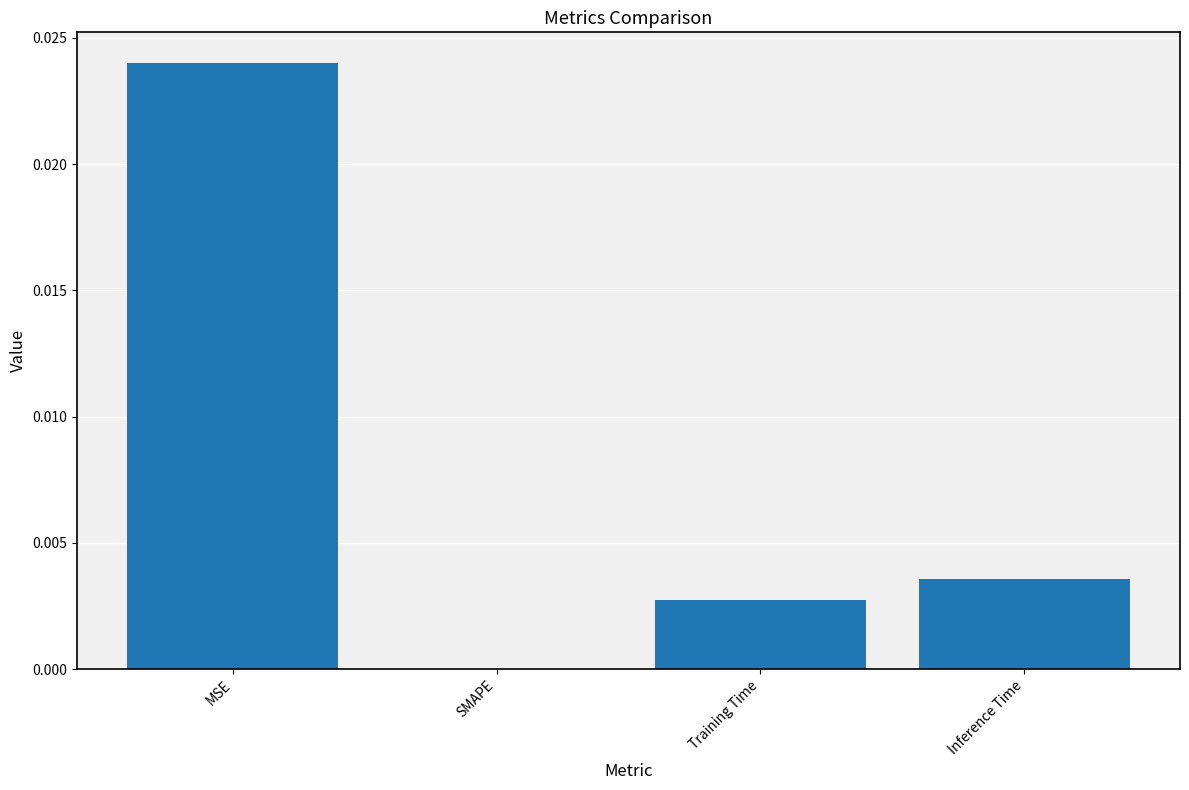

Which has a higher value, Training Time or Inference Time?

Inference Time